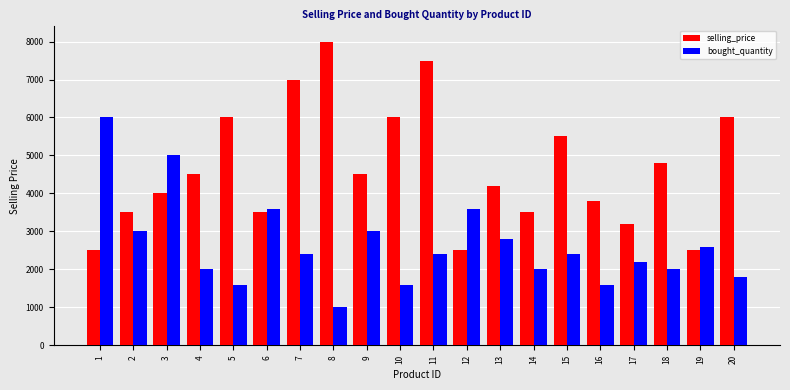

How many values in the bought_quantity series are below 2400?

9